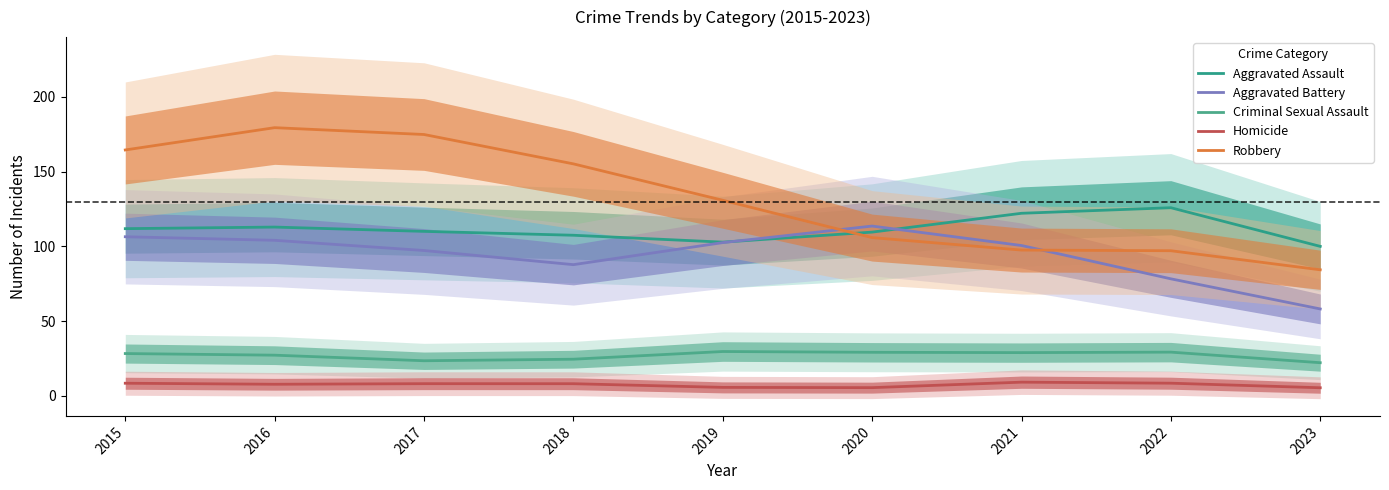

Reading left to right, list all the values displayed in this chart.

Aggravated Assault: 111.9	113.0	110.1	107.5	102.9	109.6	122.2	125.9	100.0
Aggravated Battery: 106.5	104.1	97.3	87.8	102.6	113.6	100.6	78.3	58.2
Criminal Sexual Assault: 28.3	27.2	23.5	24.6	29.7	29.2	29.0	29.3	22.2
Homicide: 8.5	7.8	8.2	8.2	5.7	5.5	9.2	8.5	5.5
Robbery: 164.5	179.5	174.9	155.2	130.9	105.9	97.6	97.1	84.4